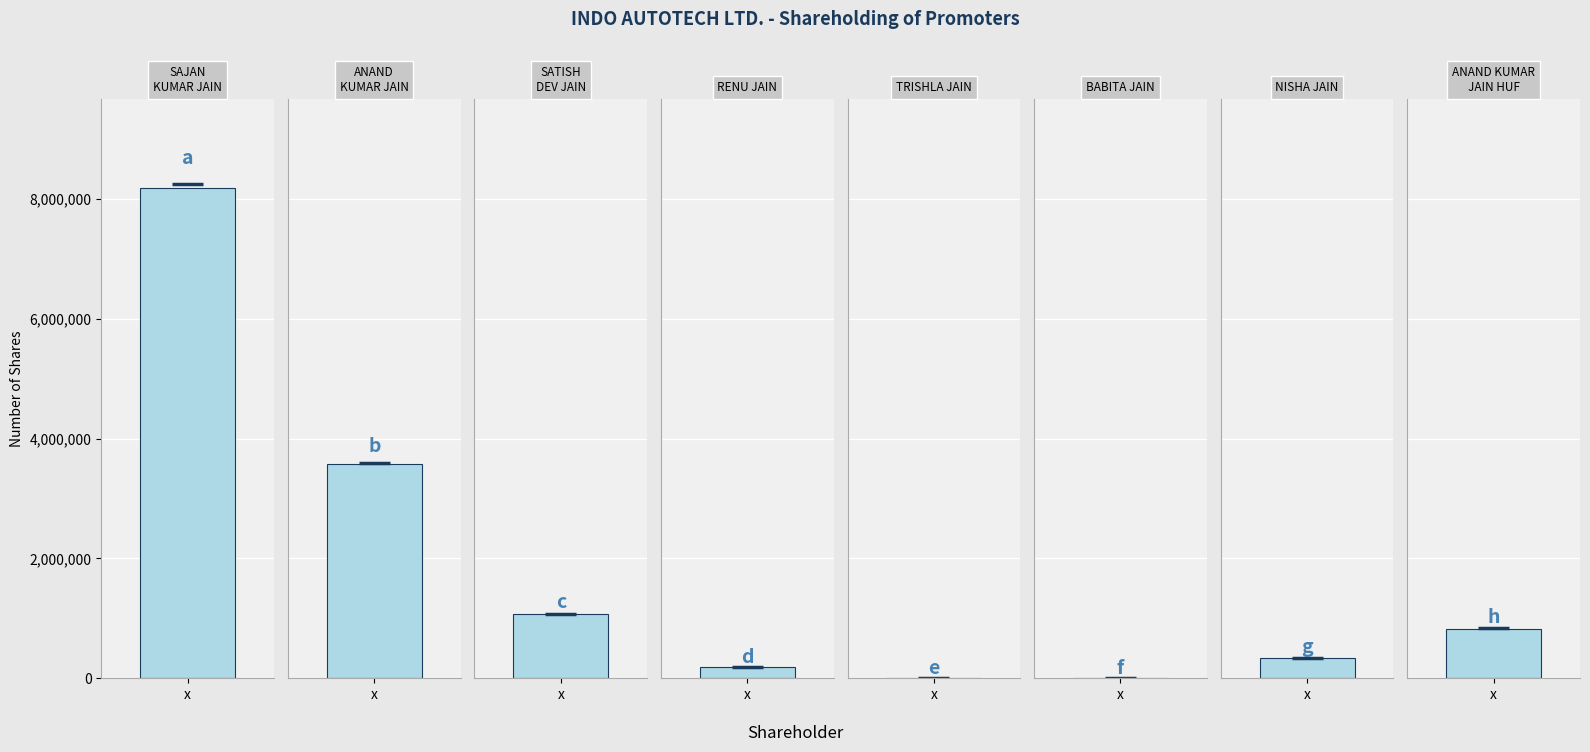

What is the difference between the second highest and minimum values in the Shareholding at the end of the year series?

3566457